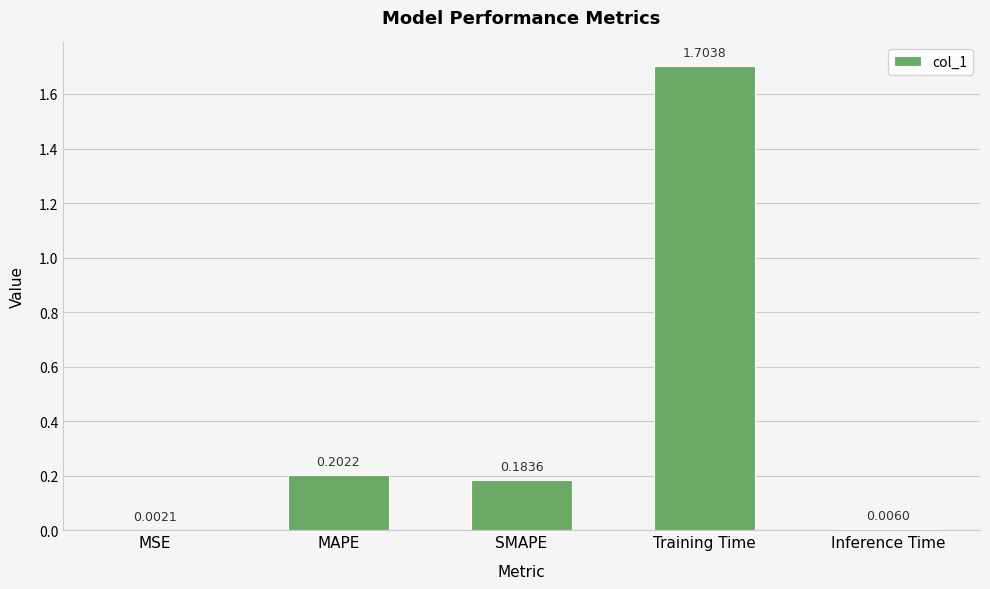

What is the sum of the values at Training Time and SMAPE?

1.9